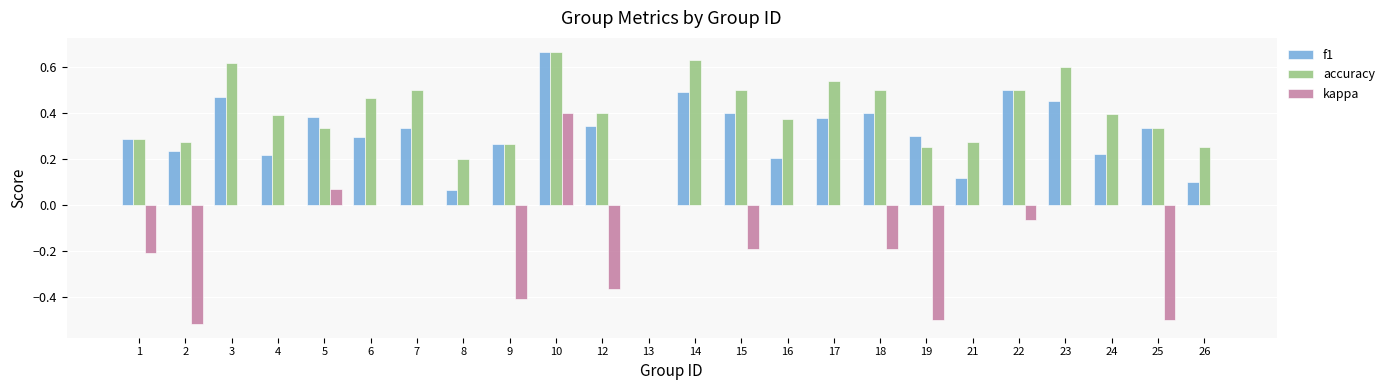

True or false: accuracy has a value of 0.2 at 18.

False